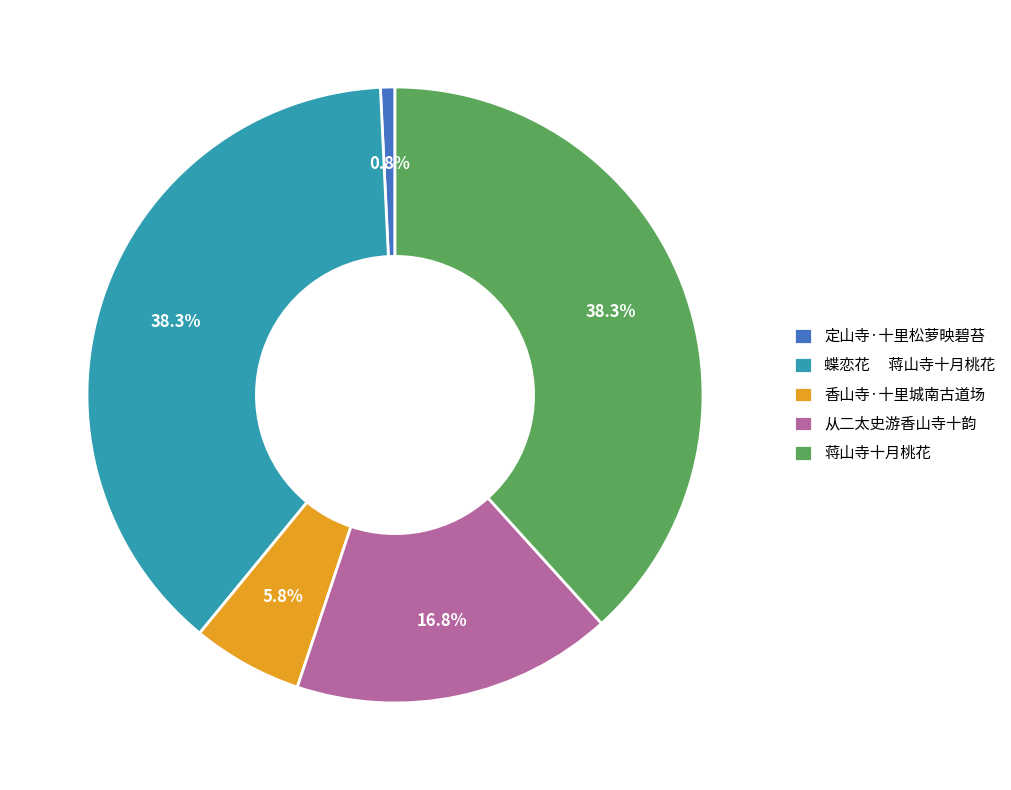

What is the smallest slice in the pie chart?

定山寺·十里松萝映碧苔